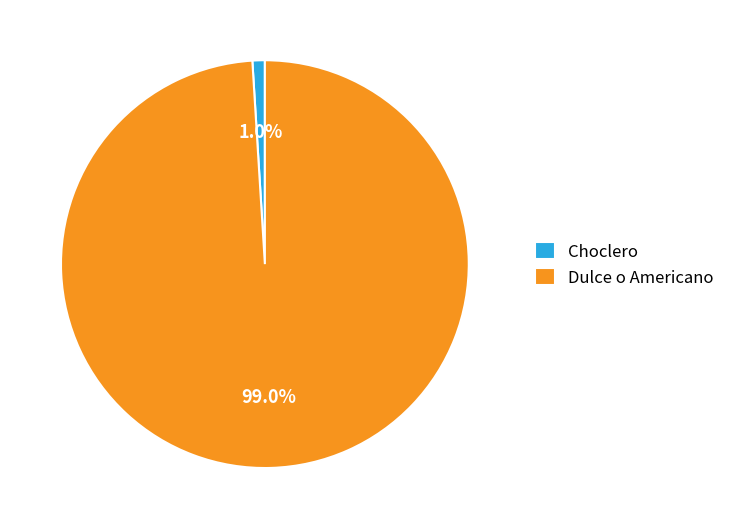

What portion of the pie excludes Choclero?

99.0%